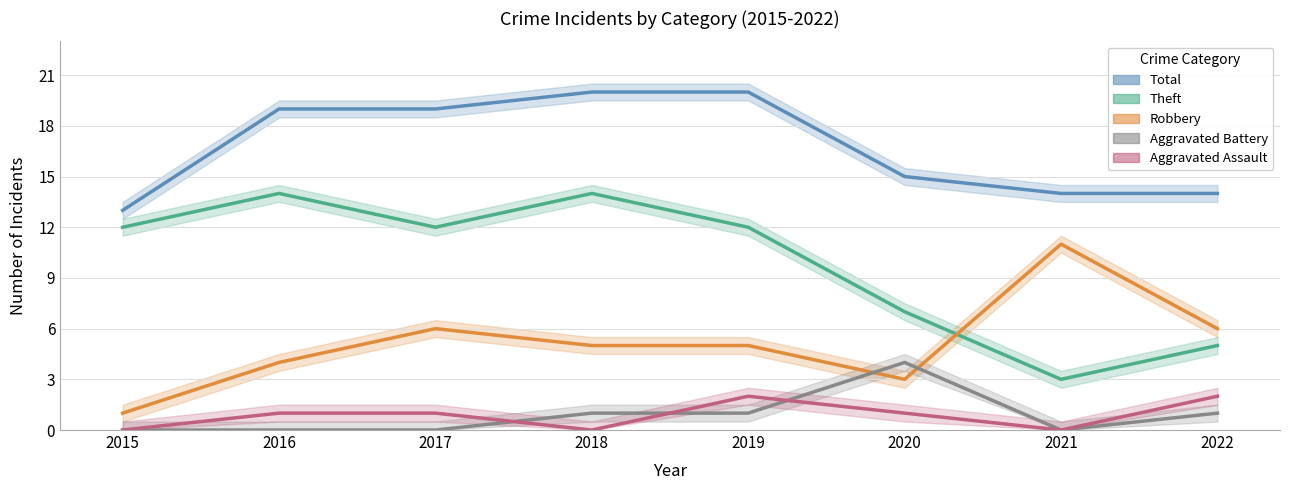

True or false: Total and Aggravated Assault cross at least once.

False